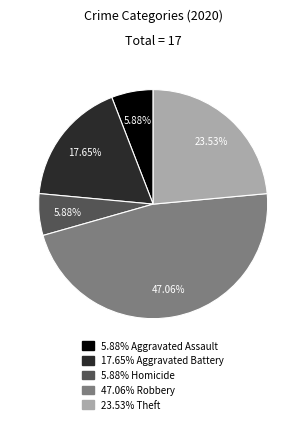

Do 47.06% Robbery and 17.65% Aggravated Battery together represent more than half of the pie?

Yes